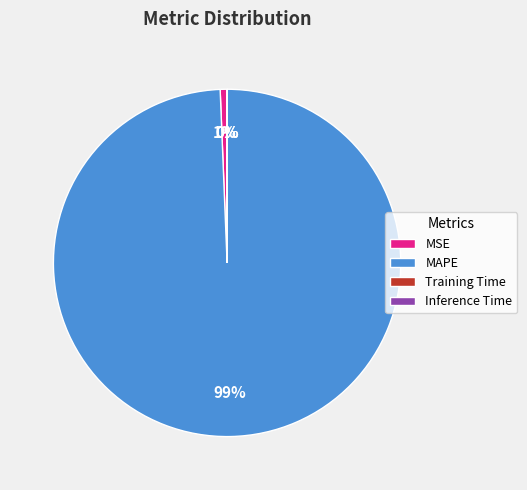

Which category has the biggest portion of the pie?

MAPE